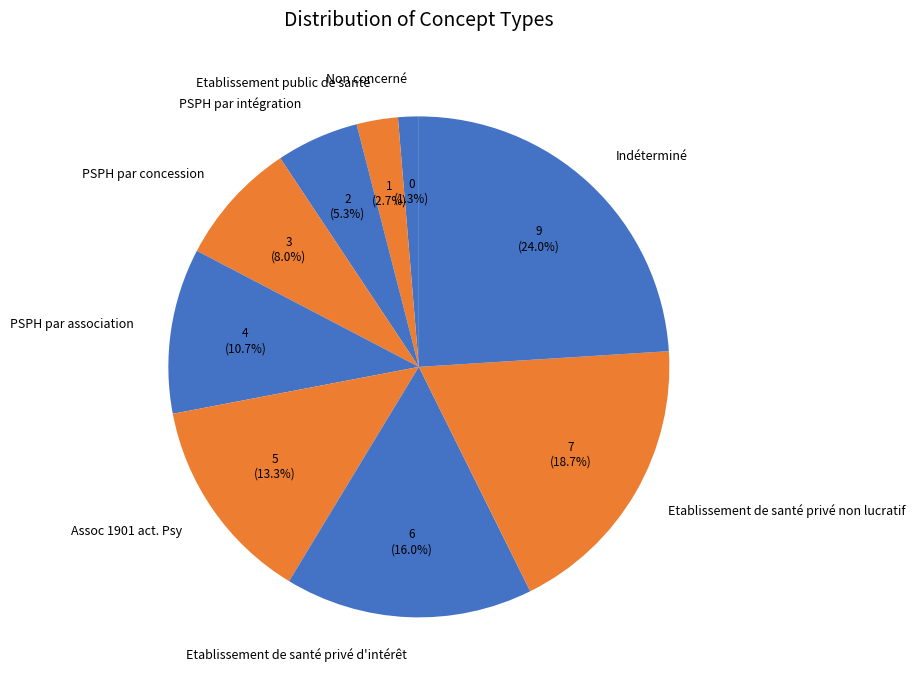

Combined, do Etablissement public de santé and Assoc 1901 act. Psy account for over 50%?

No